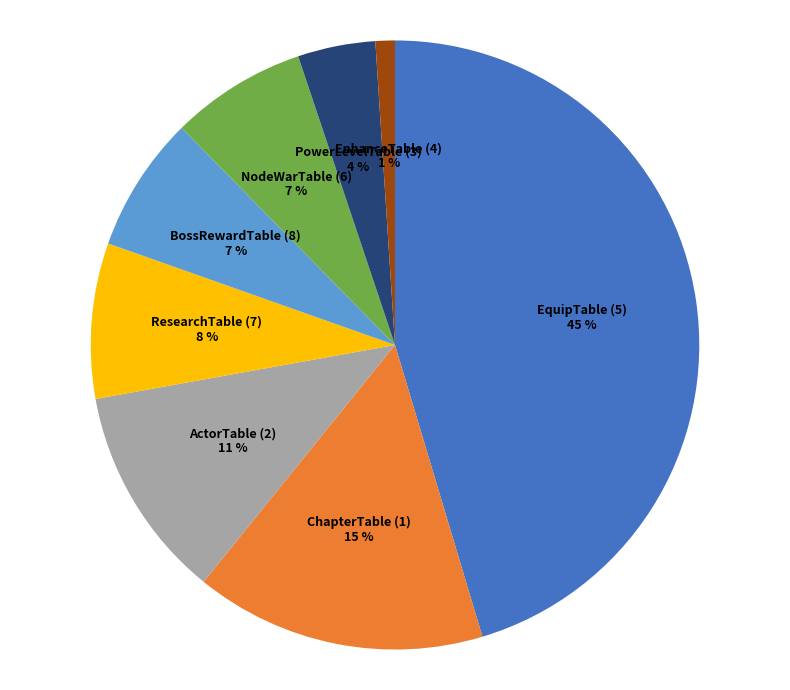

How many slices are in this pie chart?

8